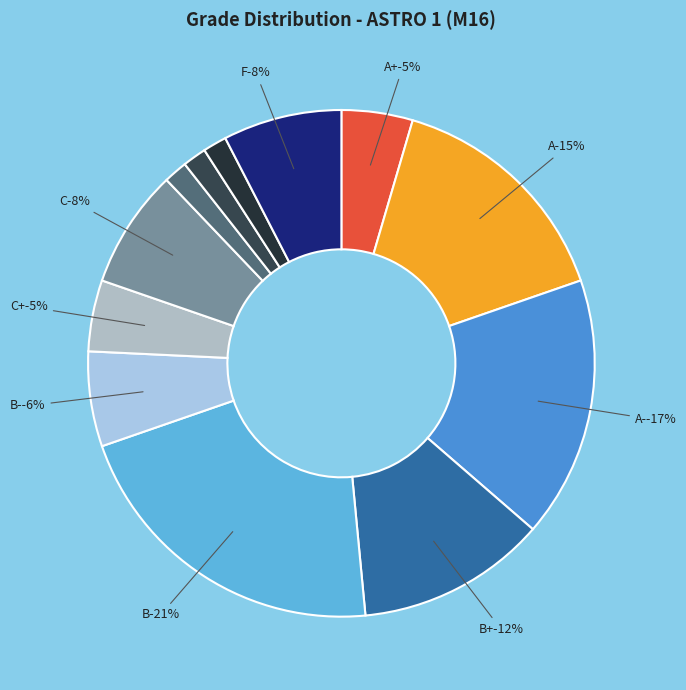

To the nearest percent, what is the combined percentage of A- and B-?

23%